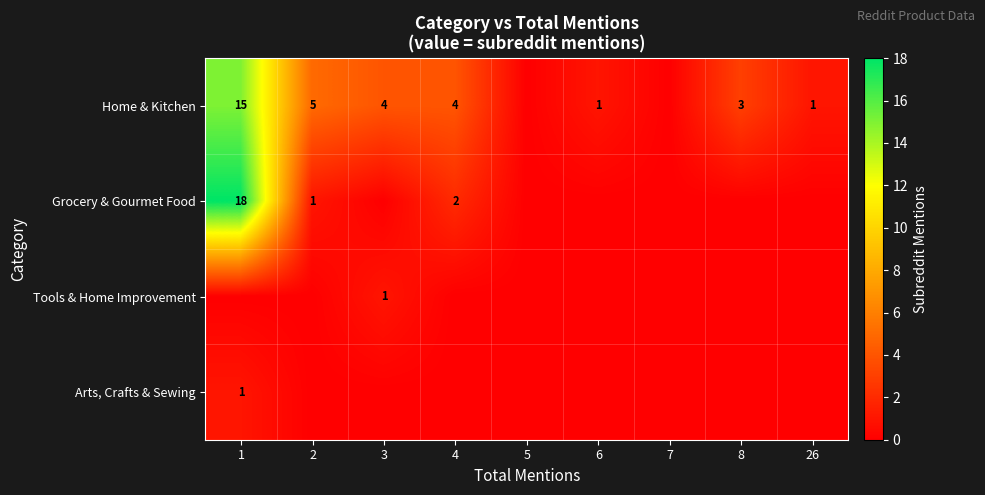

What is the sum of the Home & Kitchen values at 1 and 2?

20